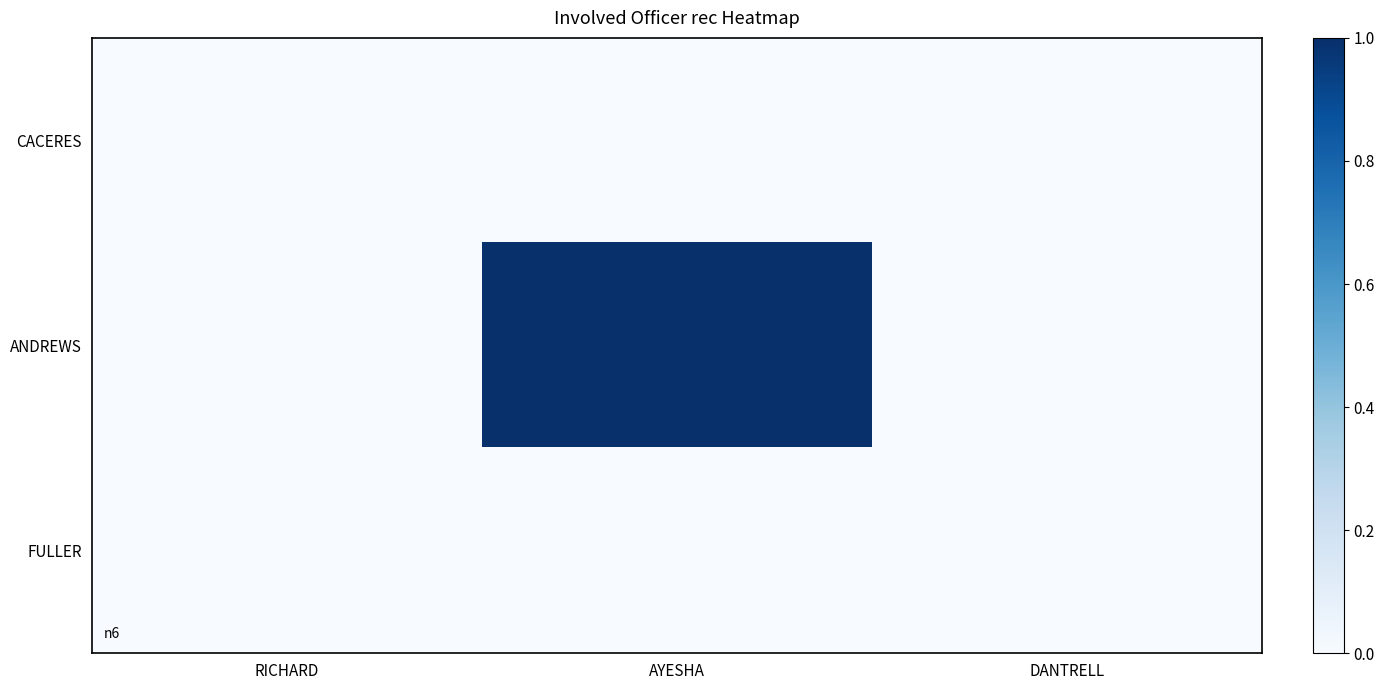

Rank the series by their maximum value, from lowest to highest.

CACERES, FULLER, ANDREWS